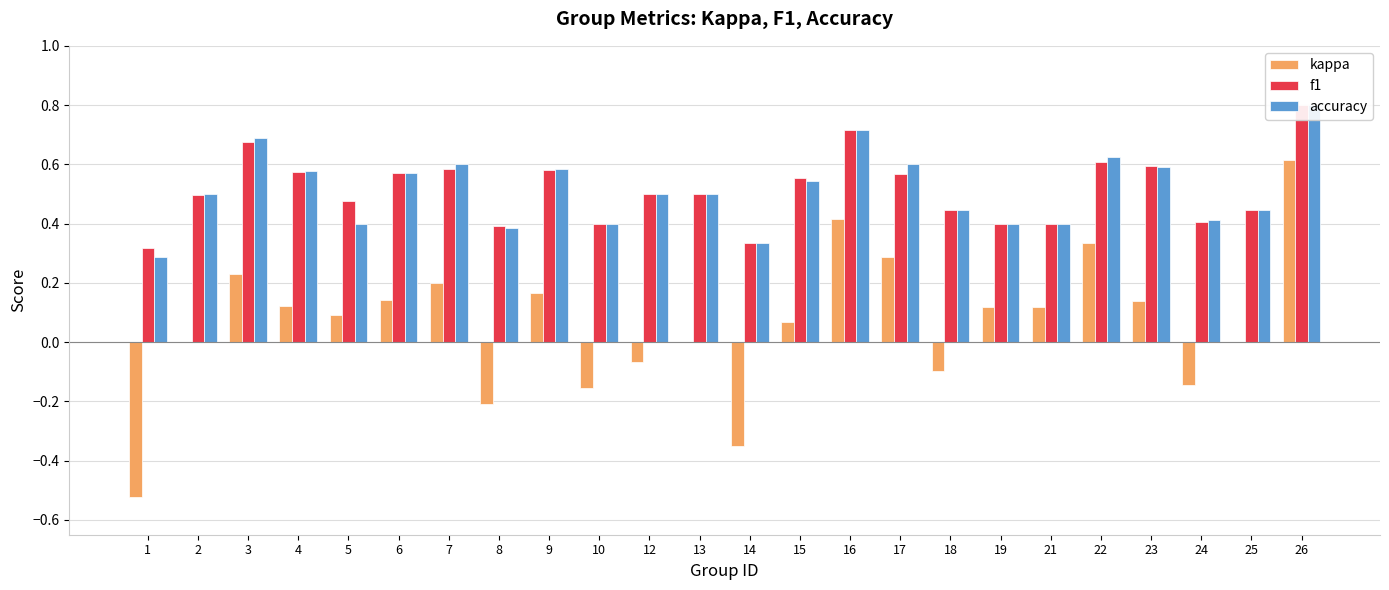

Which series has the largest range (max minus min)?

kappa